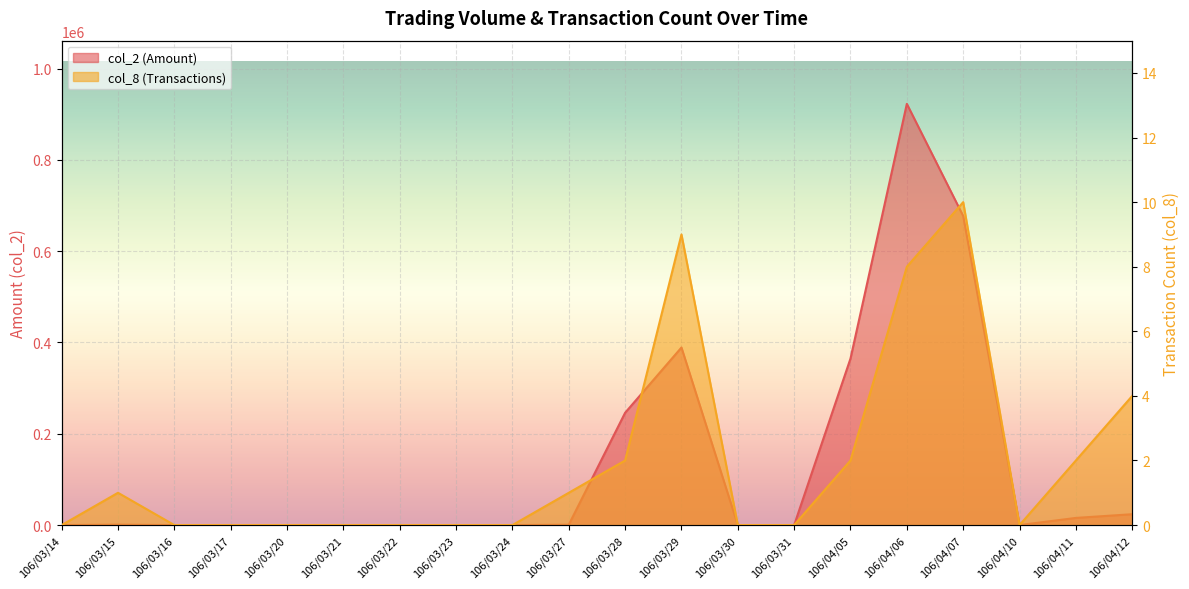

Does the chart display data point markers on the line(s)?

No